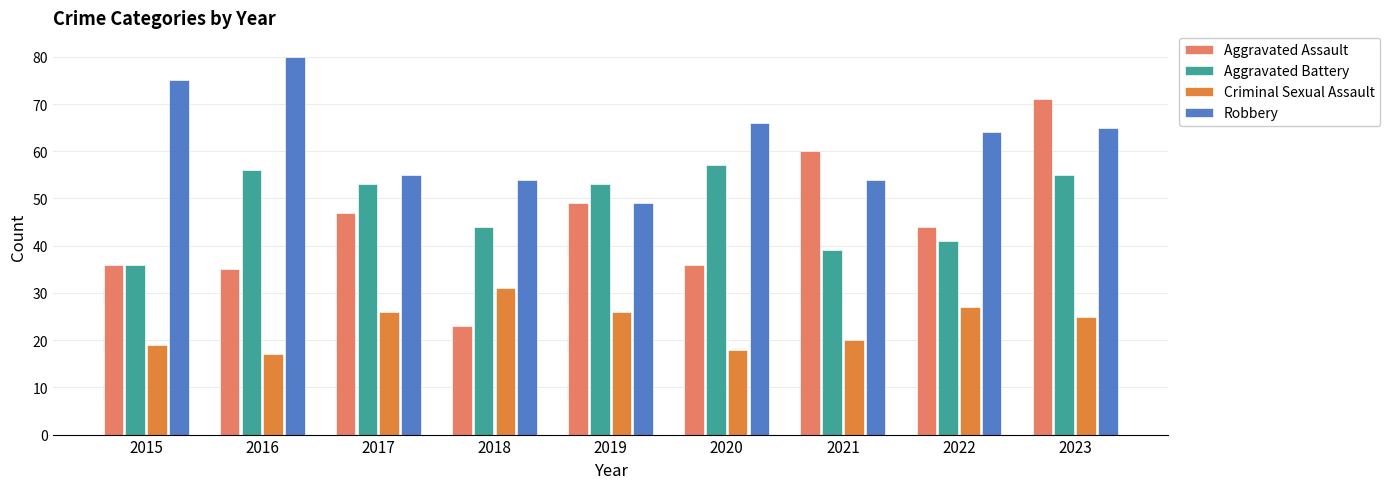

At which label does Robbery reach its peak?

2016